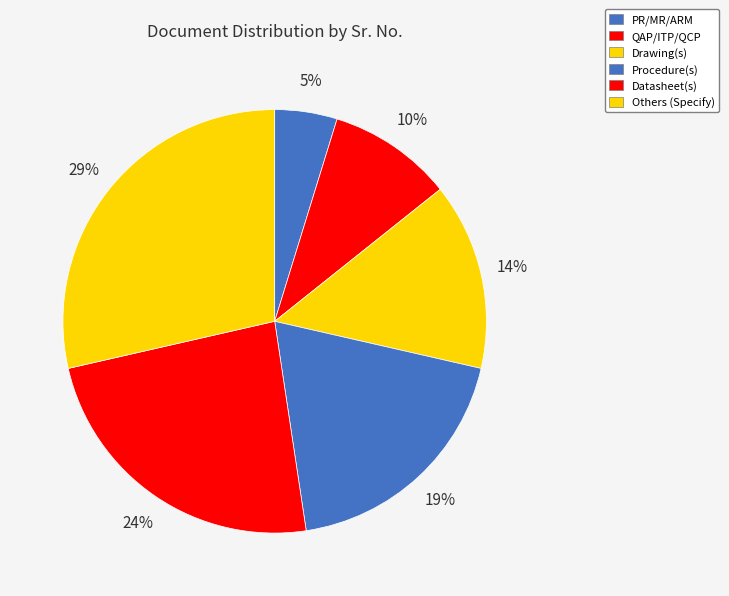

Which category has the biggest portion of the pie?

Others (Specify)